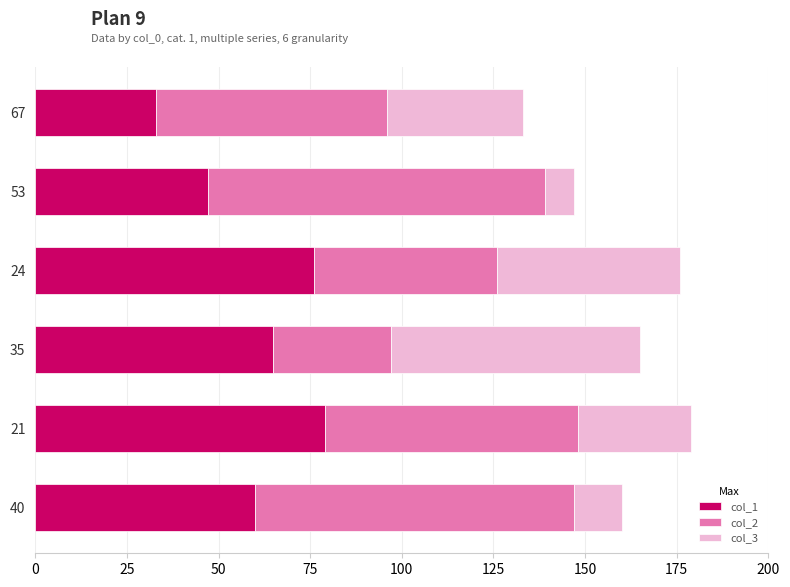

What is the minimum value for col_1?

33